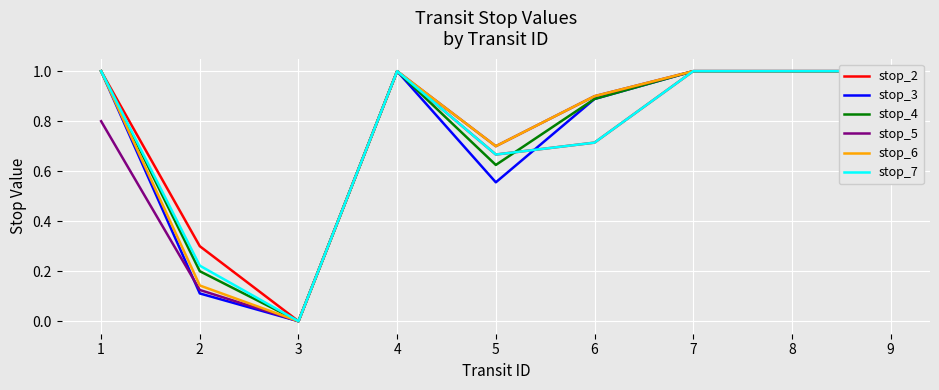

How many data points in stop_2 are less than 1?

4